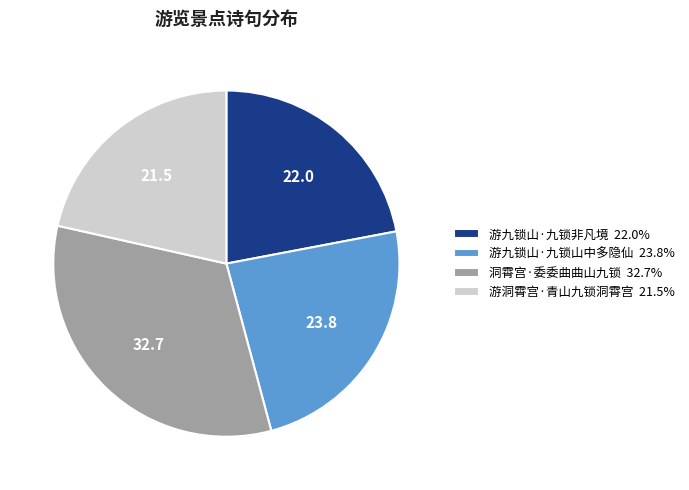

Does any single category account for the majority?

No